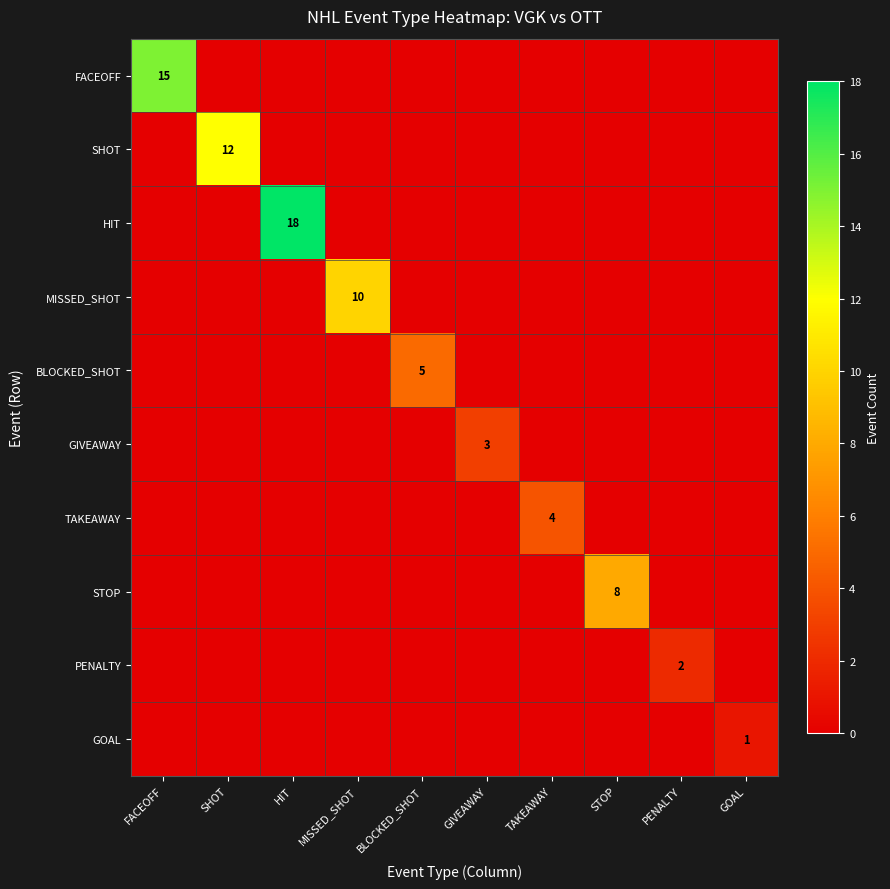

The value of BLOCKED_SHOT at BLOCKED_SHOT is 2. True or false?

False